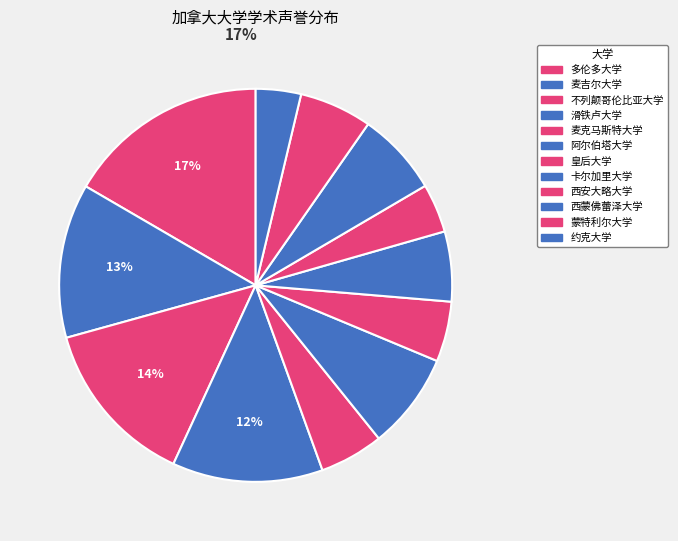

What percentage is the 西安大略大学 slice, to the nearest percent?

4%